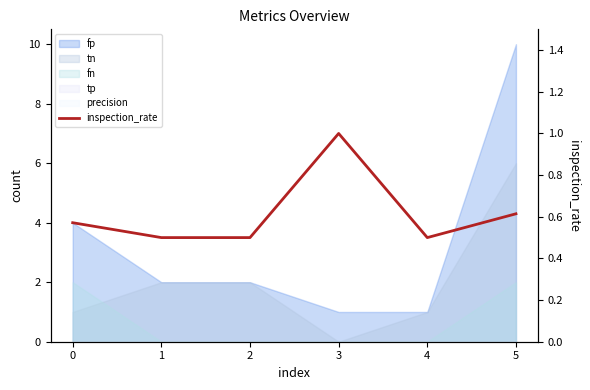

Is it true that the value at 3 is 0.4?

False